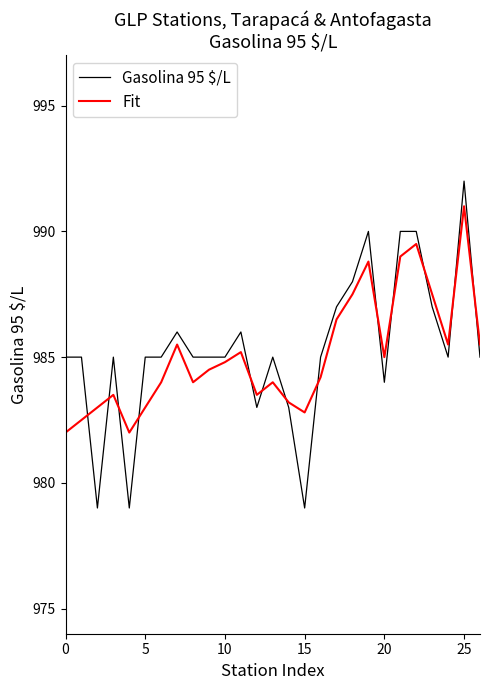

What is the lowest value of the Fit series?

982.0